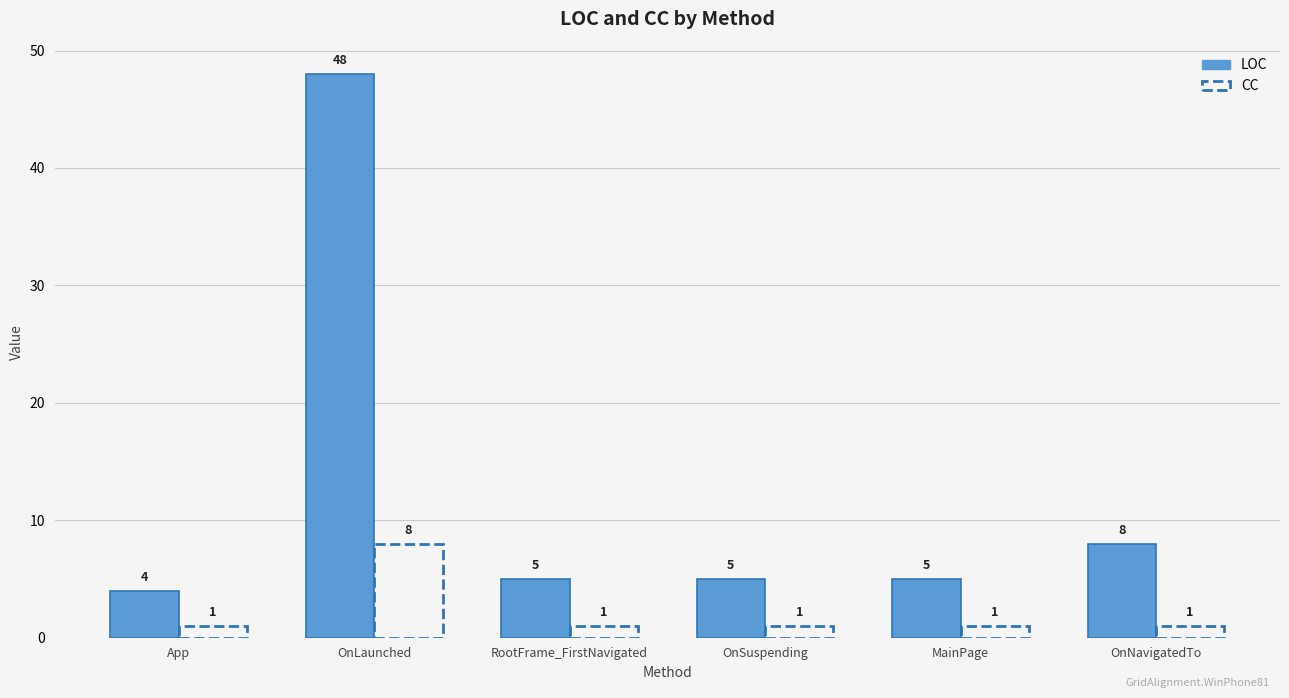

Are the bars grouped side by side (vs. stacked)?

Yes